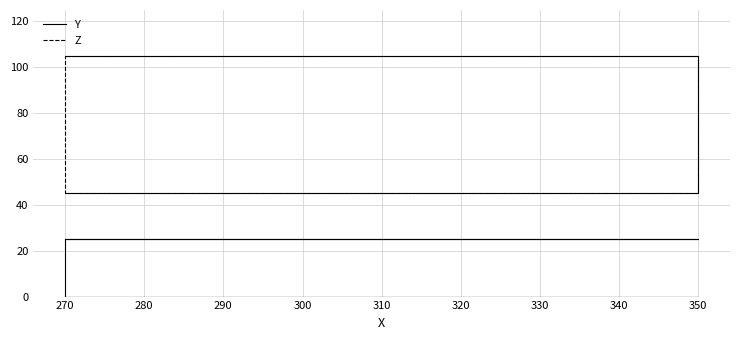

At how many categories does at least one series exceed 50?

4